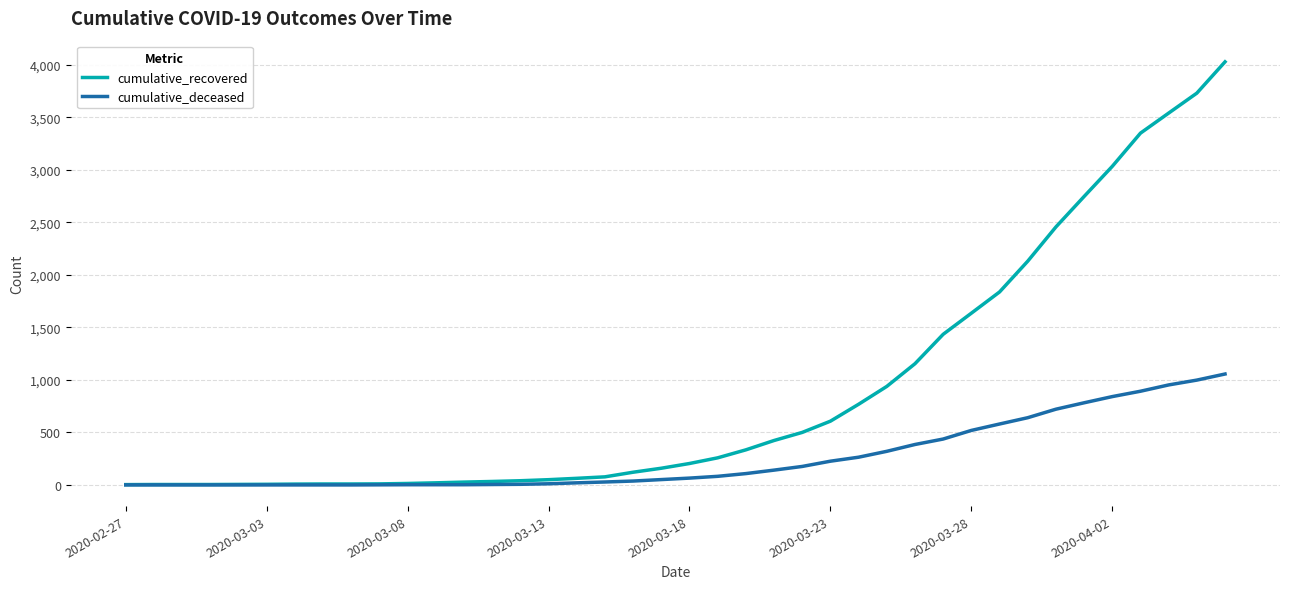

Rank the series by their maximum value, from lowest to highest.

cumulative_deceased, cumulative_recovered